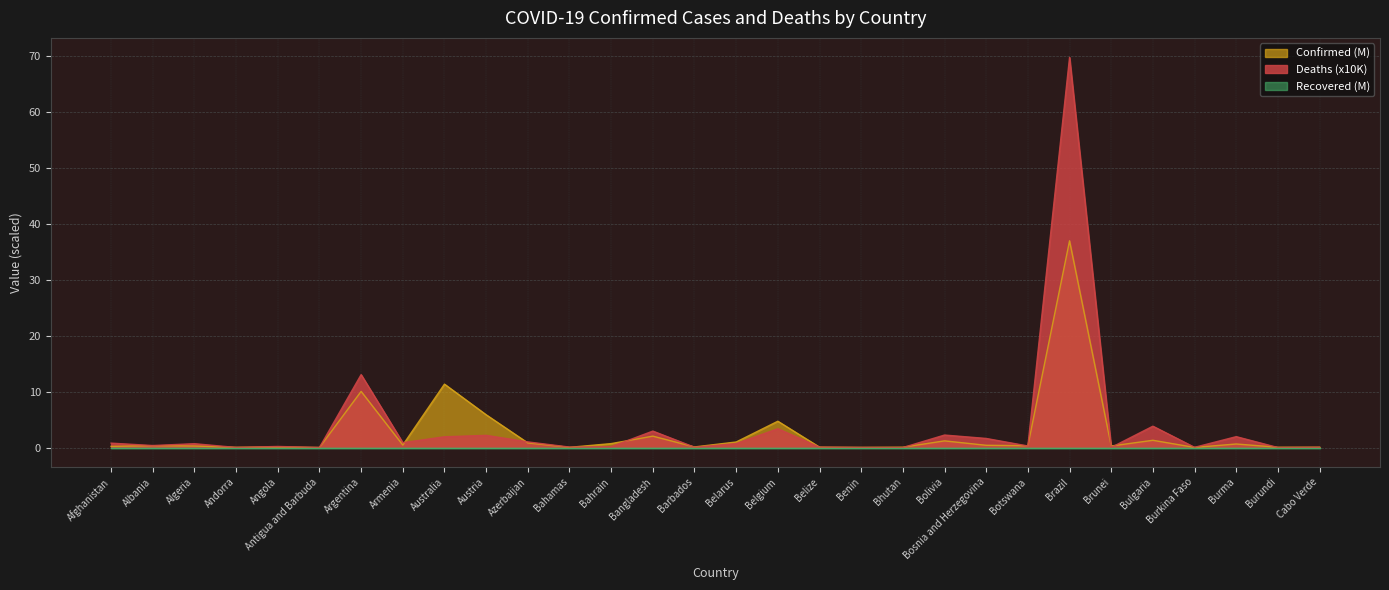

Does the chart have visible grid lines?

Yes